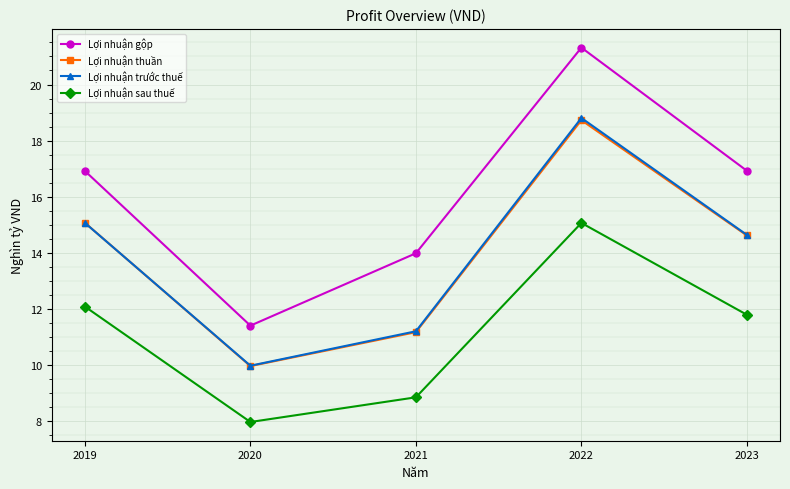

What value does the Lợi nhuận gộp series have at 2020?

11.4